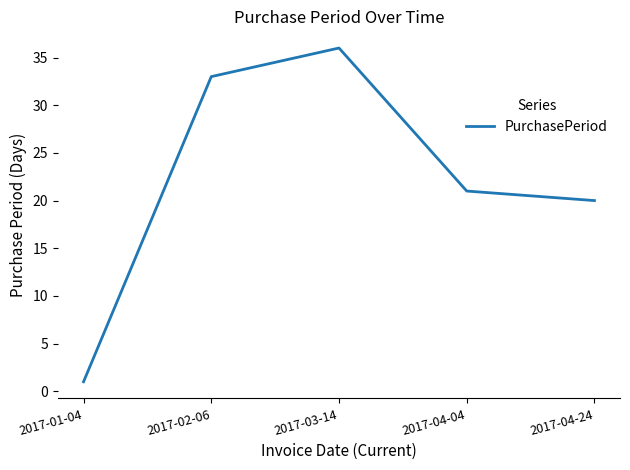

How many lines are shown in the chart?

1